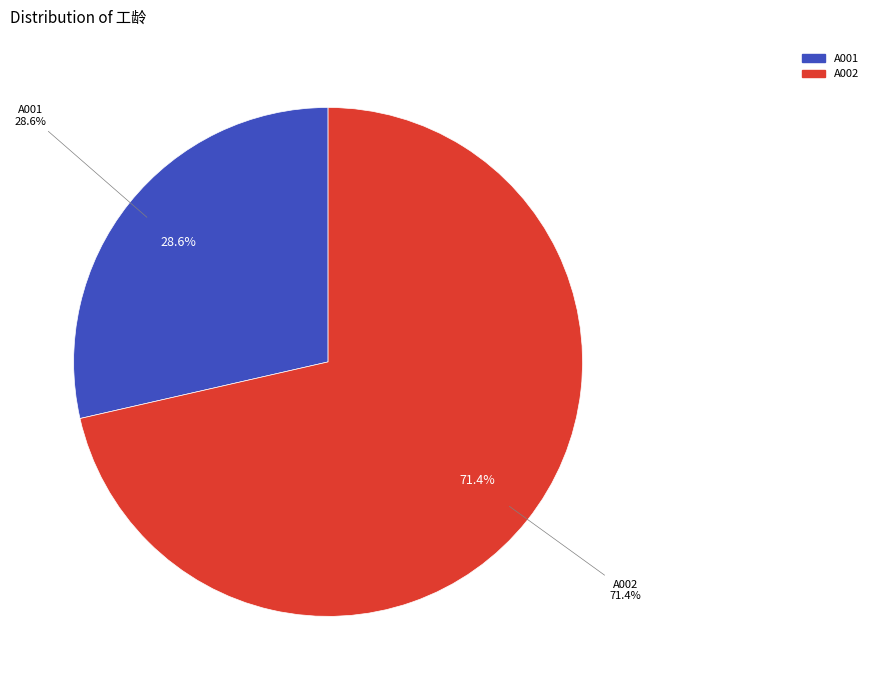

True or false: A002 accounts for 71% of the total.

True